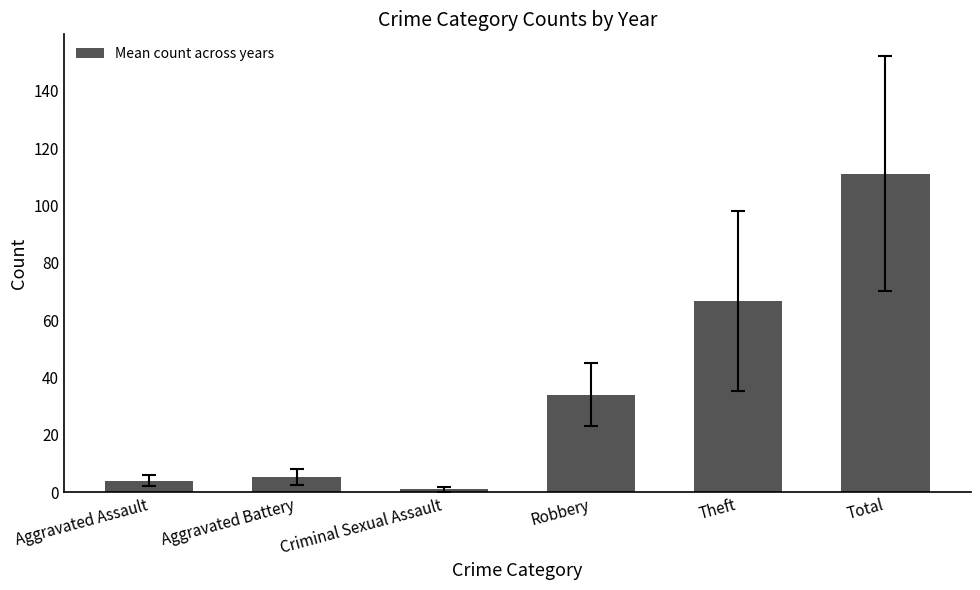

How many data points are less than 34?

3